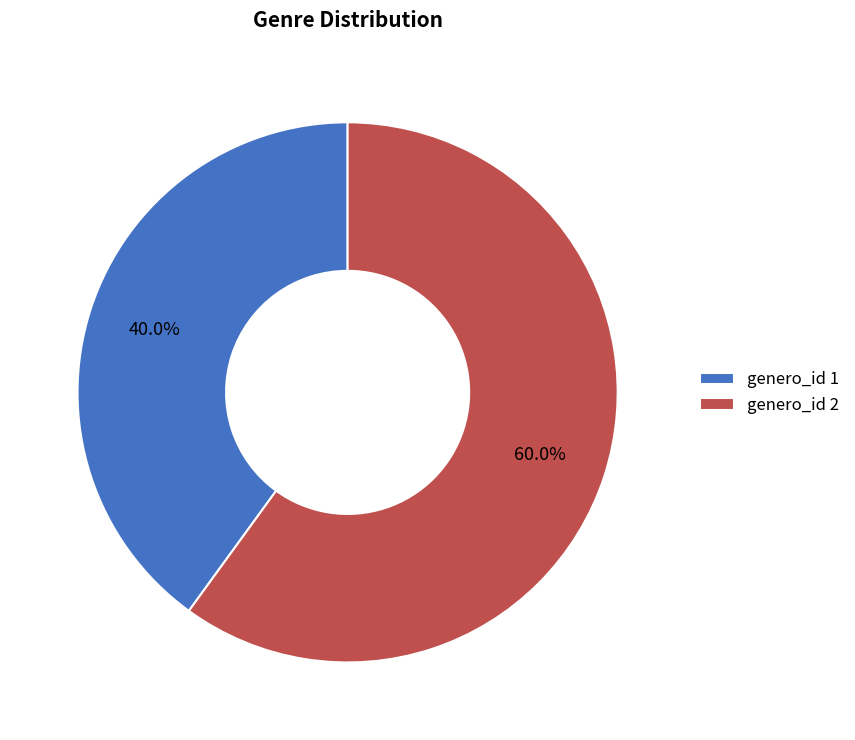

Which slice is the smallest?

genero_id 1